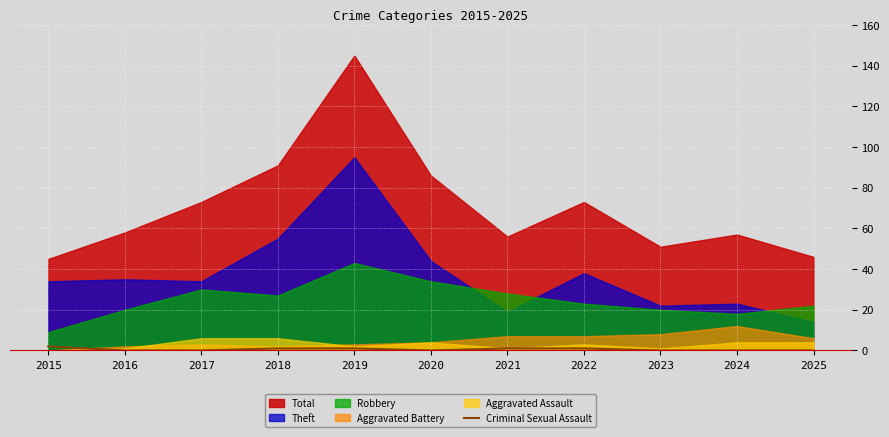

Does the chart display data point markers on the line(s)?

No